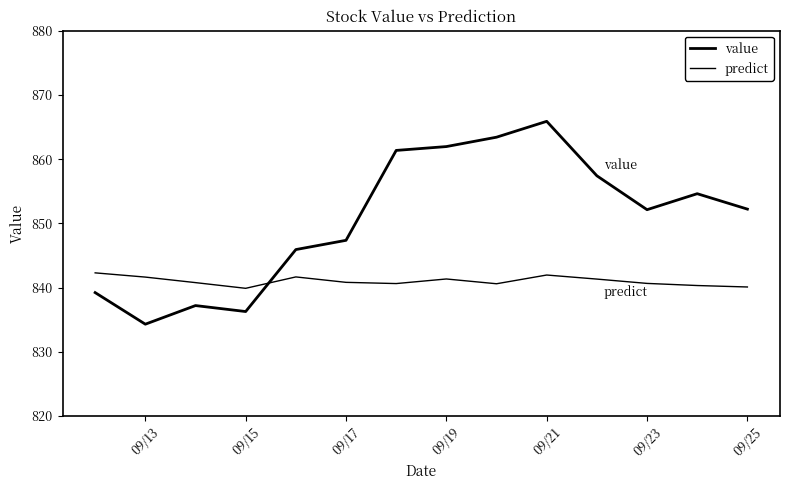

Does the chart display data point markers on the line(s)?

No